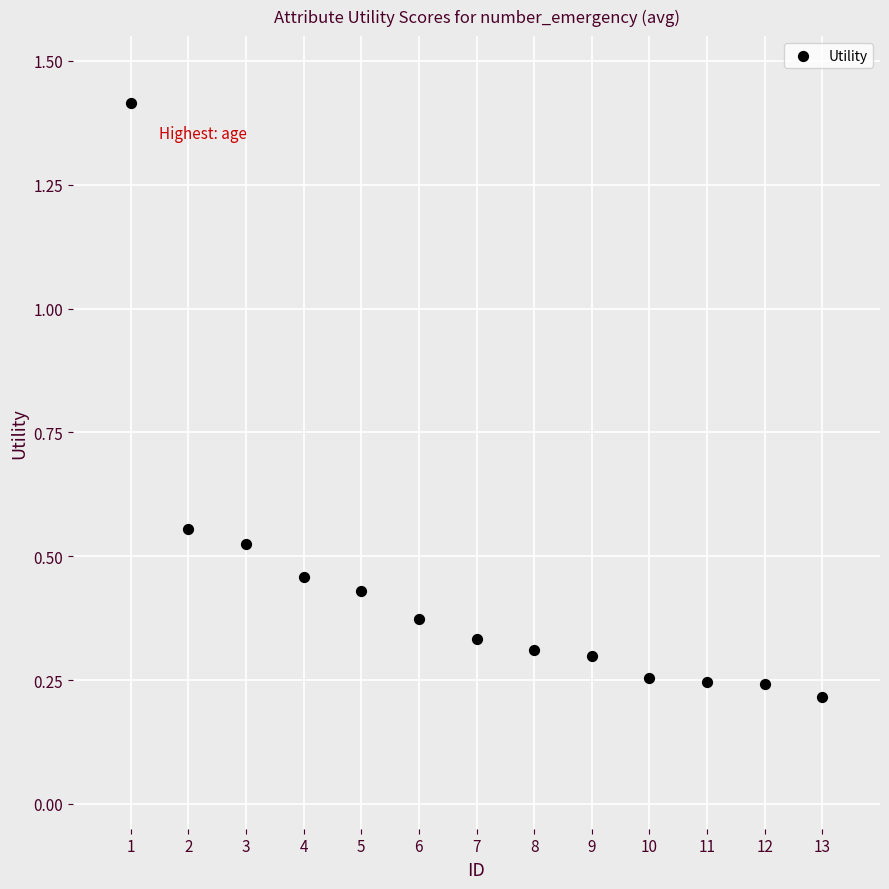

What is the range of Y values (max minus min)?

1.2